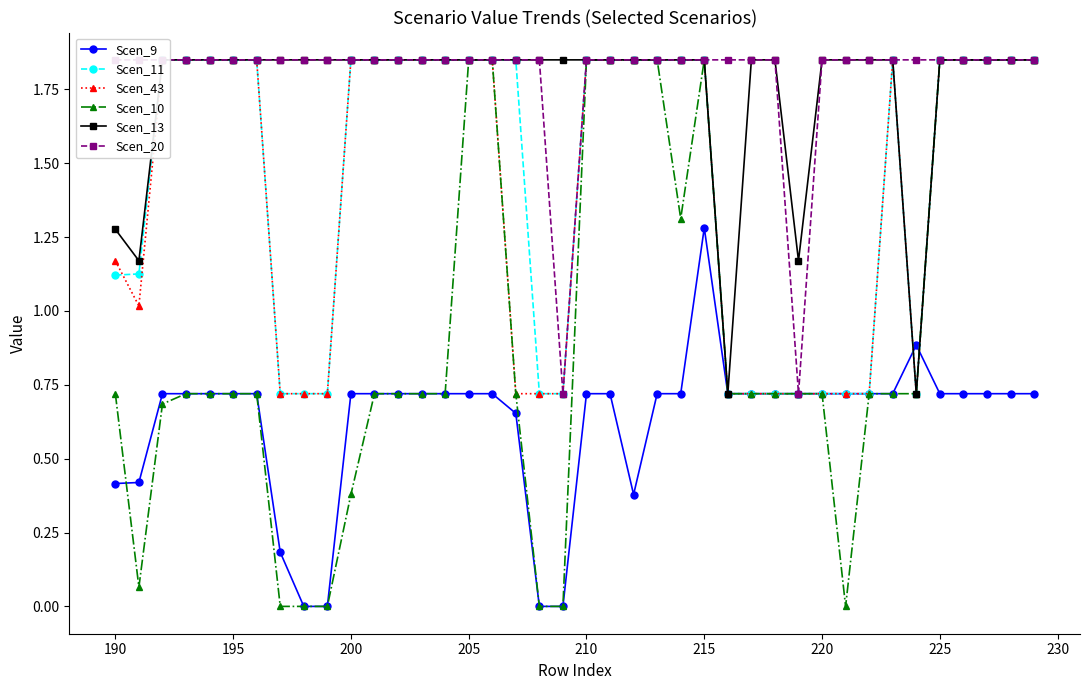

What is the highest value of the Scen_9 series?

1.3